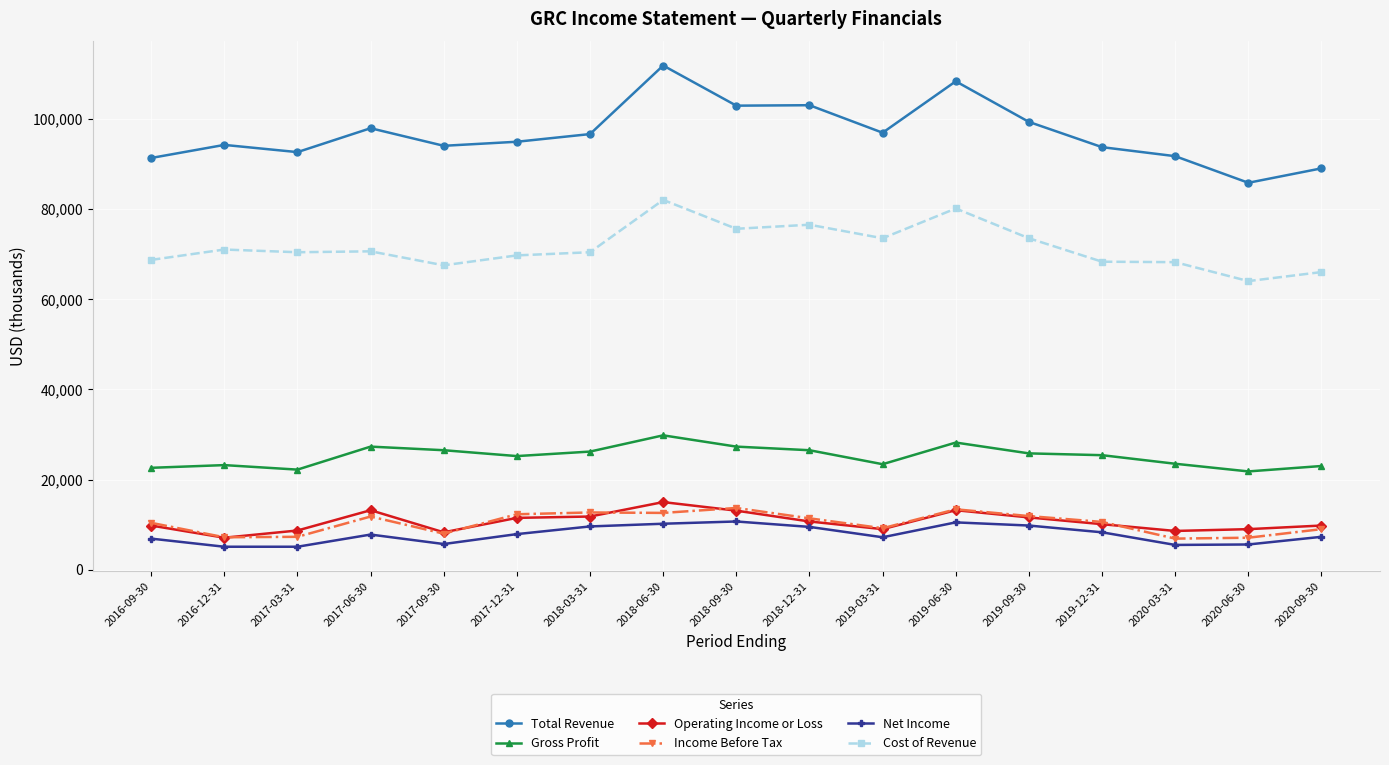

What is the smallest value displayed?

5100